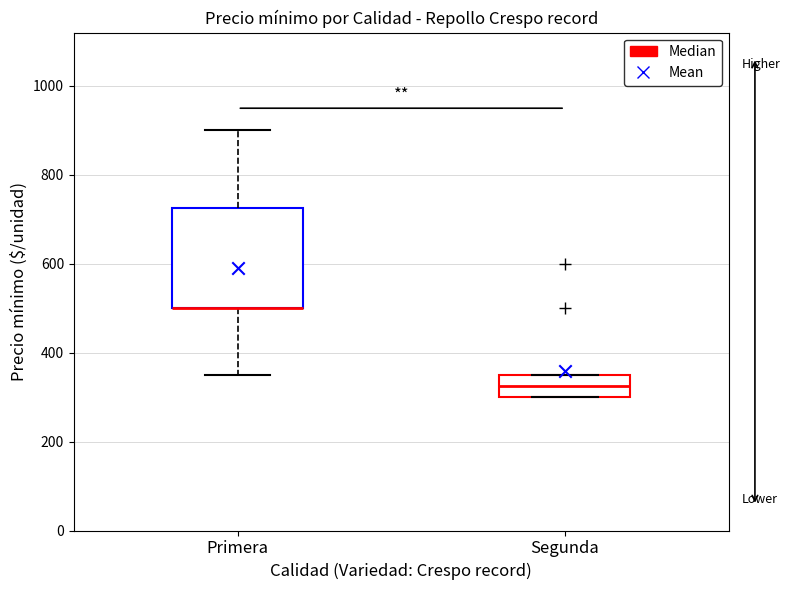

Where does the lower whisker of the box for Primera end on the y-axis? The values are not printed on the chart, so give them approximately, as read against the axis.

360